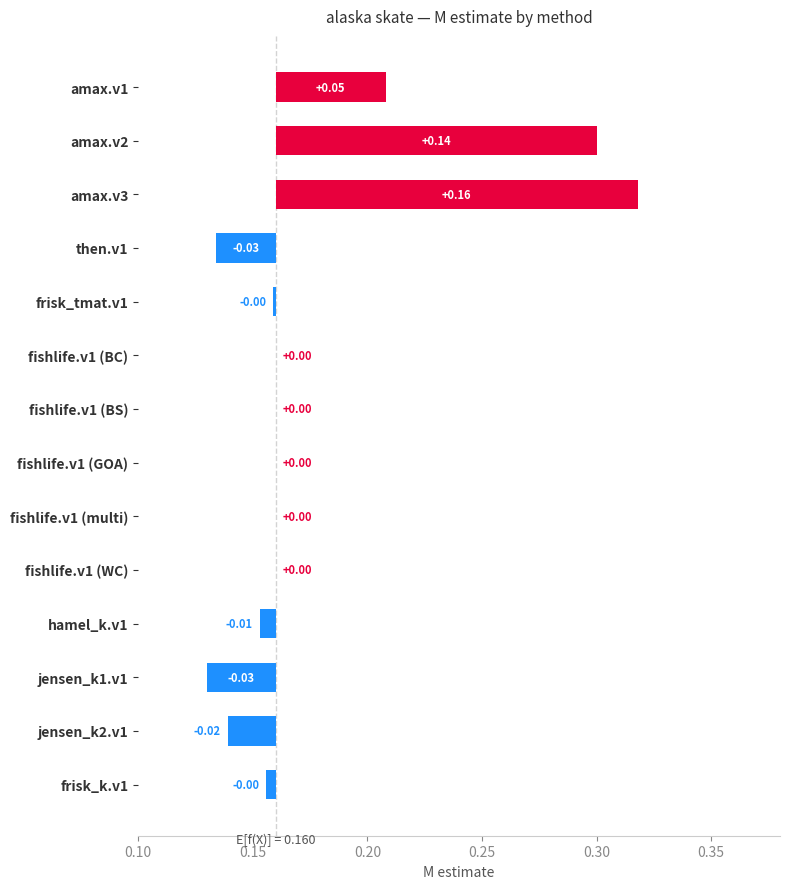

Reading left to right, list all the values displayed in this chart.

0.0	0.1	0.2	-0.0	-0.0	0.0	0.0	0.0	0.0	0.0	-0.0	-0.0	-0.0	-0.0